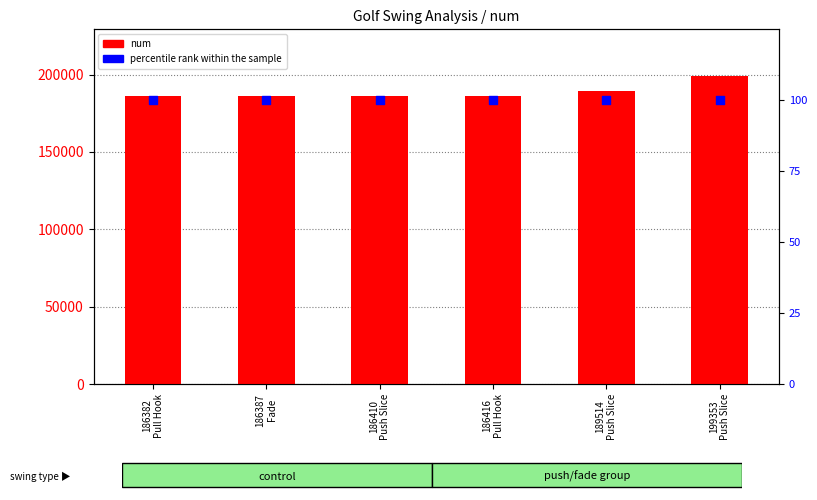

What are all the series names shown in the legend?

num, percentile rank within the sample